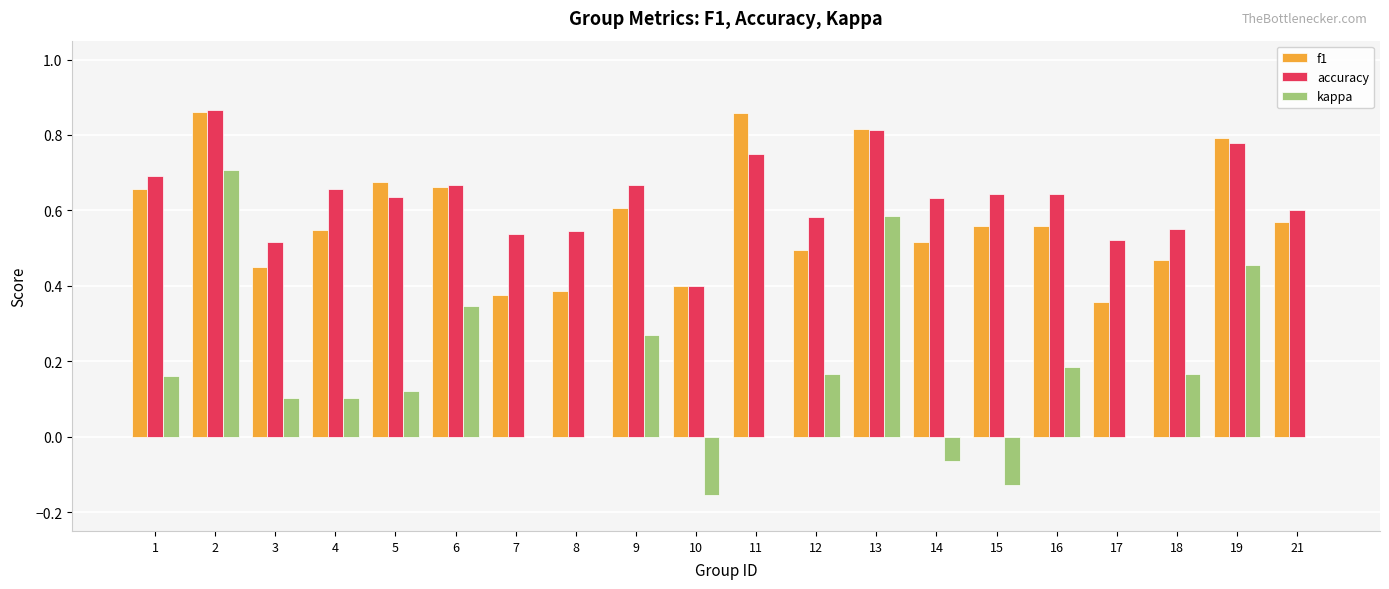

Which category has the highest value in the accuracy series?

2